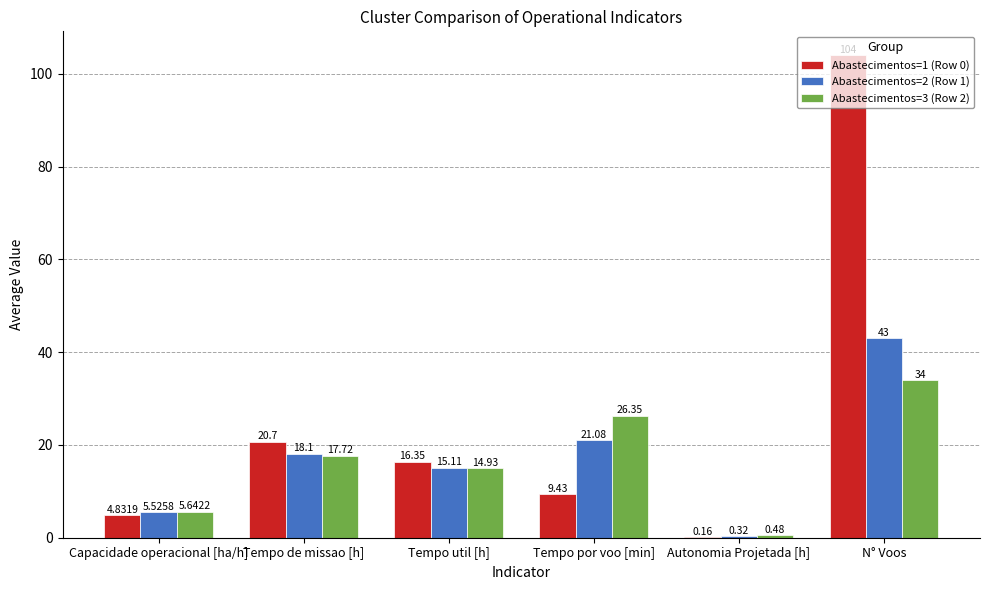

What is the sum of all Abastecimentos=1 (Row 0) values?

155.5